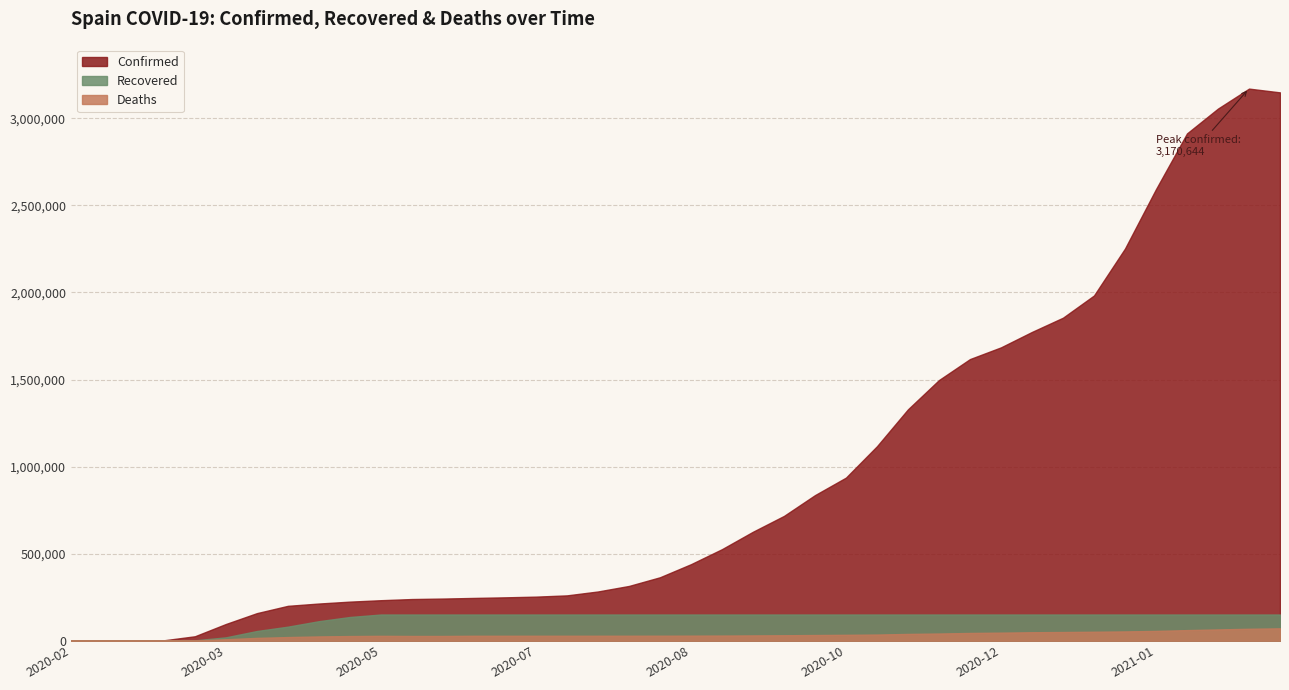

How many interior local peaks does the Deaths series have?

1